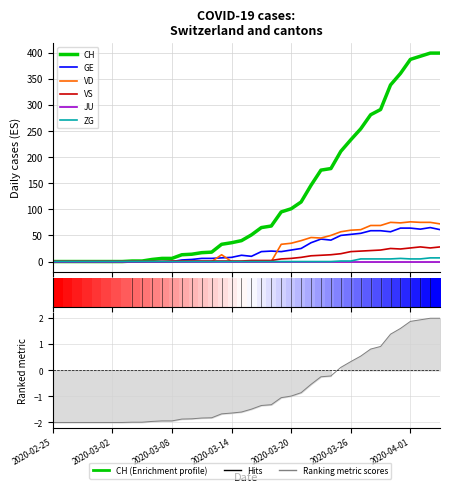

What is the spread (max minus min) of values at 2020-04-01?

387